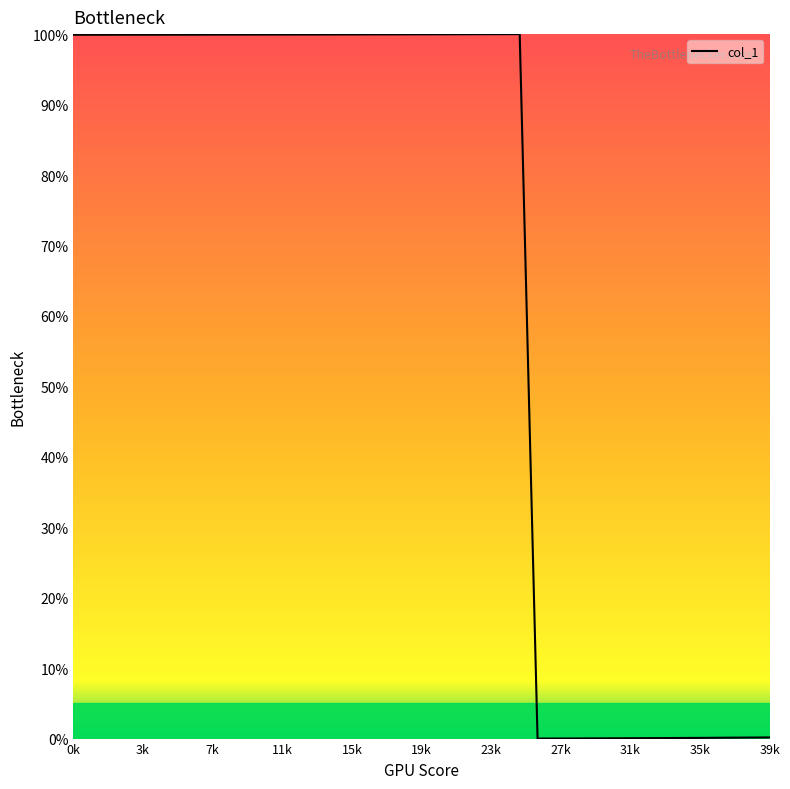

Count the number of data series in this chart.

1